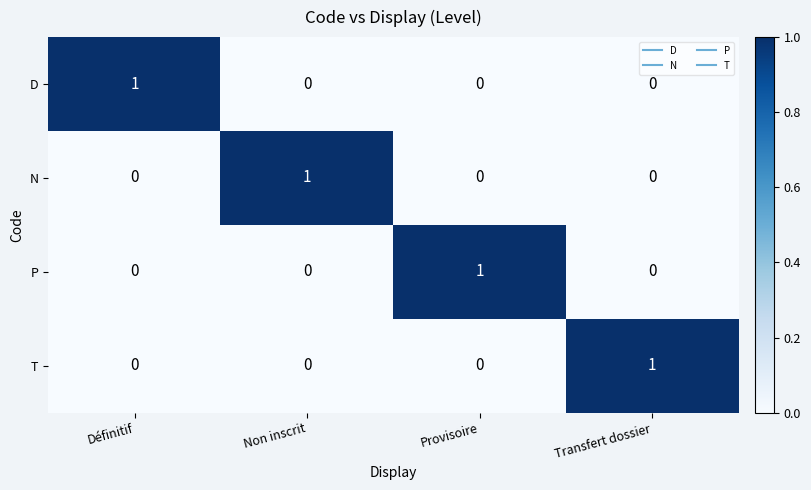

The value of T at Non inscrit is 0. True or false?

True